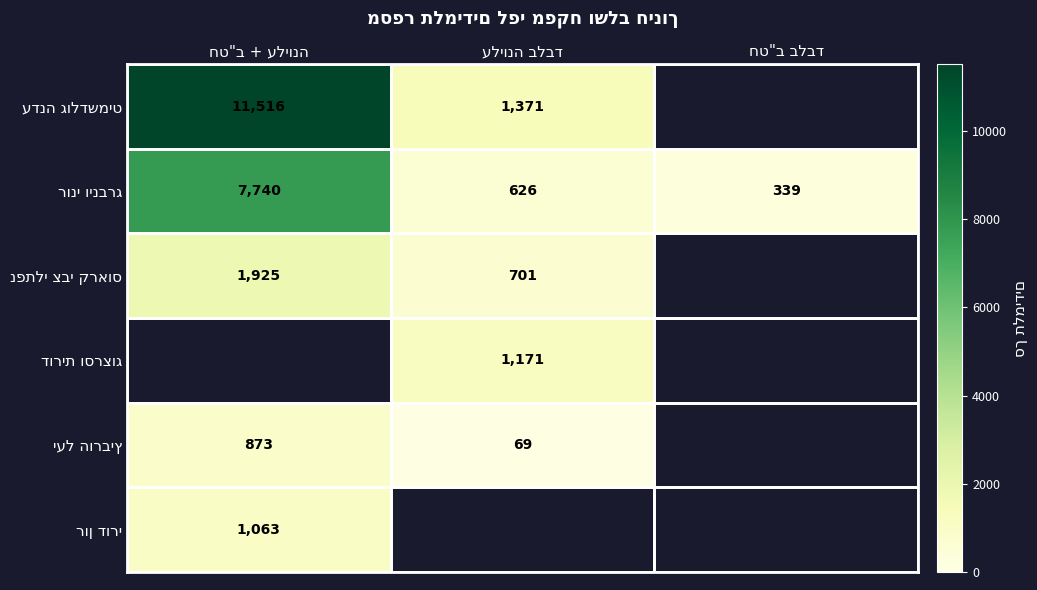

Is the value of יעל הורביץ at חט"ב + עליונה greater than the value of רוני וינברג at חט"ב + עליונה?

No